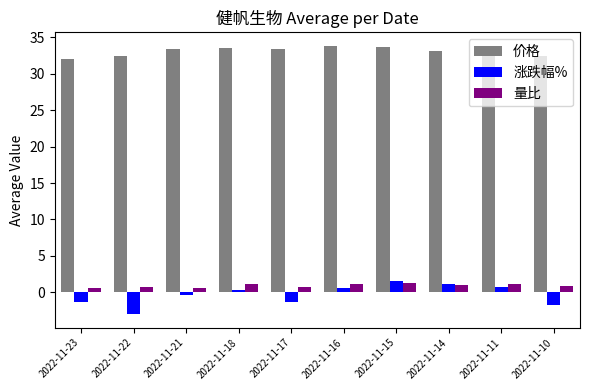

Which series has the widest spread of values?

涨跌幅%